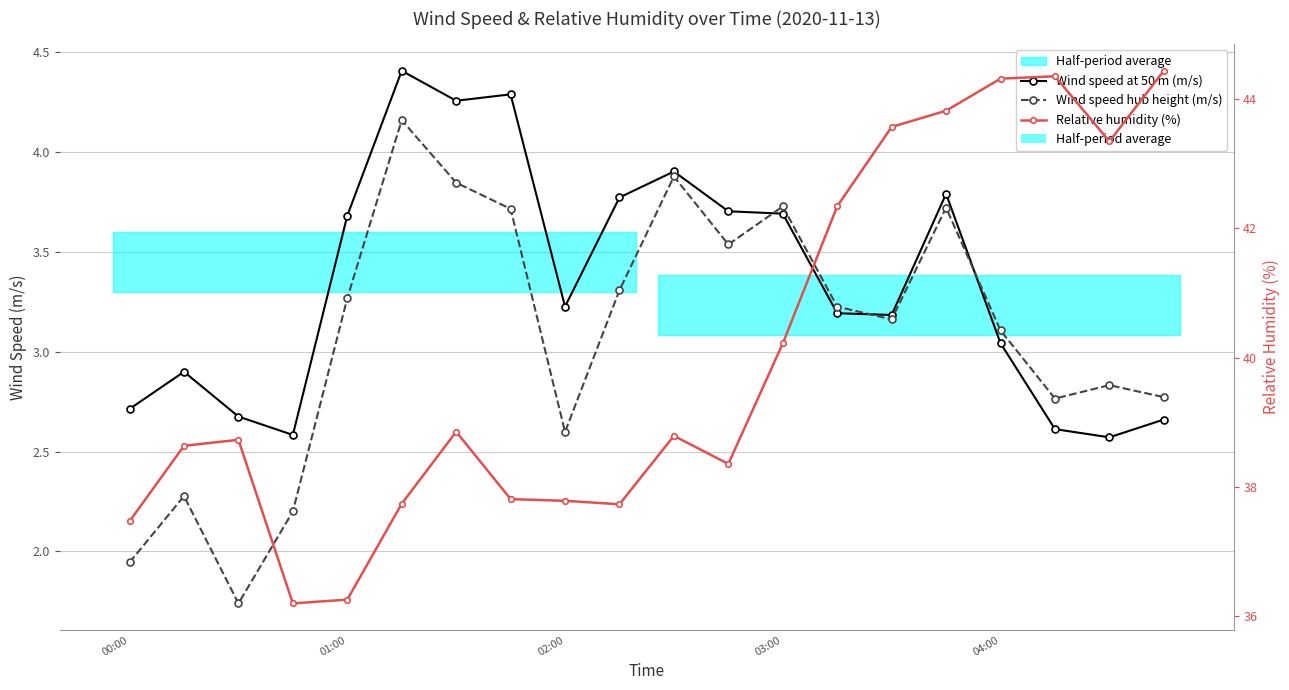

How many data points in Wind speed hub height (m/s) are above 3?

12